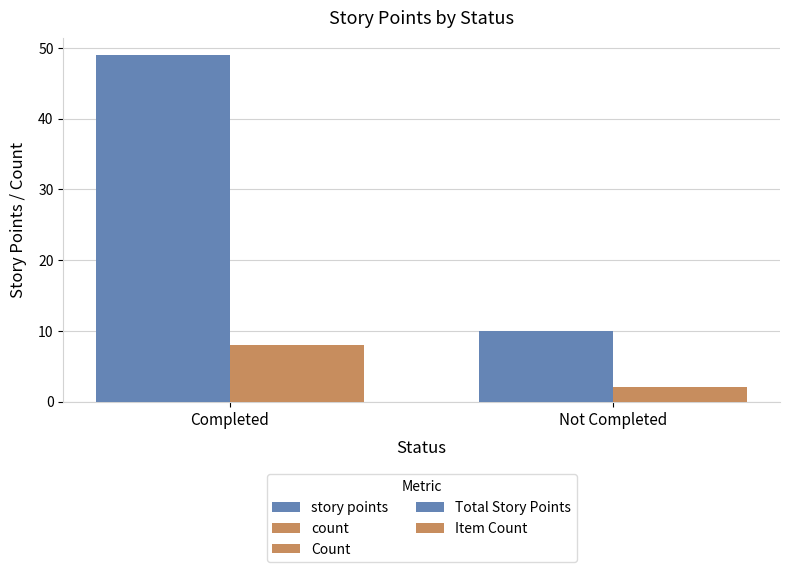

Does the chart contain any negative values?

No